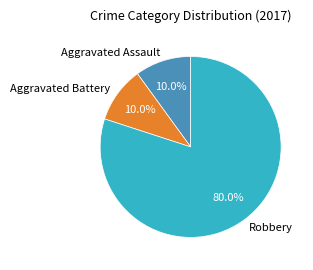

What is the ratio of the value at Aggravated Assault to the value at Robbery?

0.1